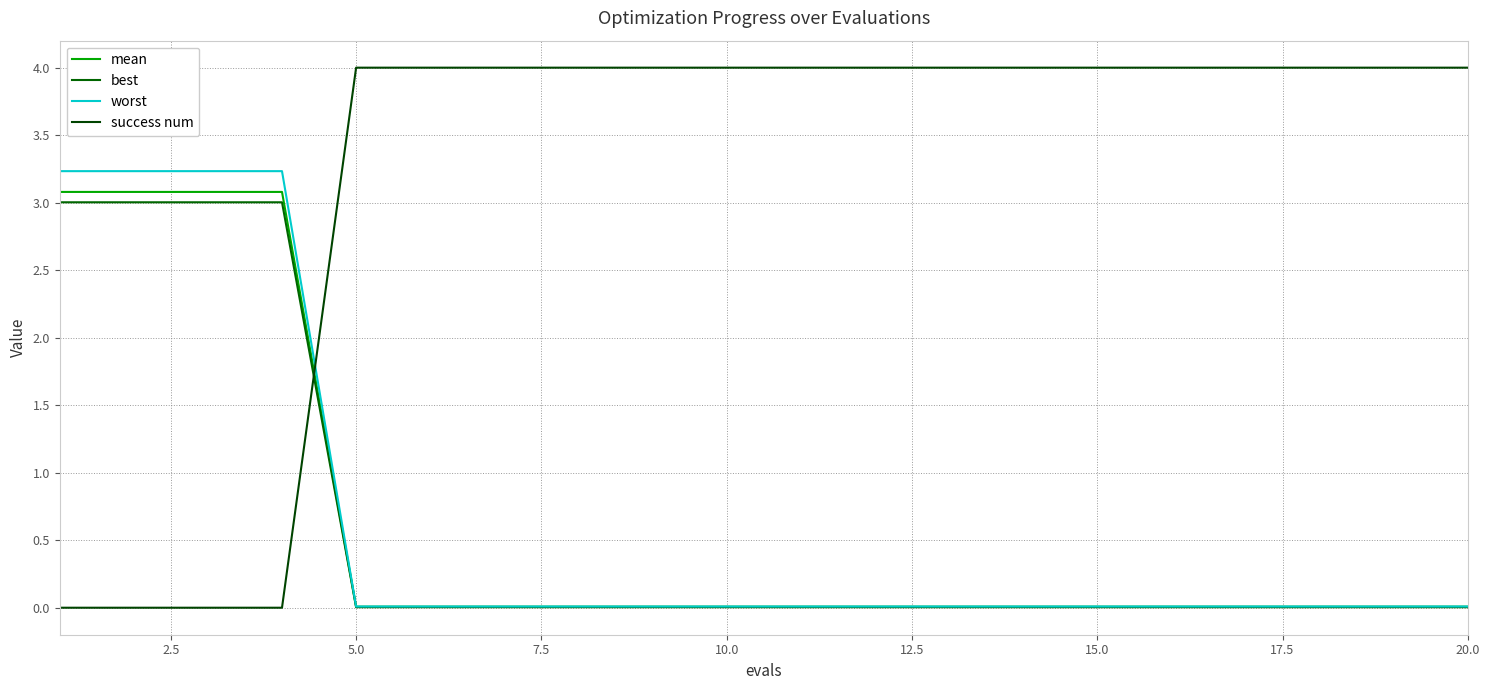

Does the chart display data point markers on the line(s)?

No